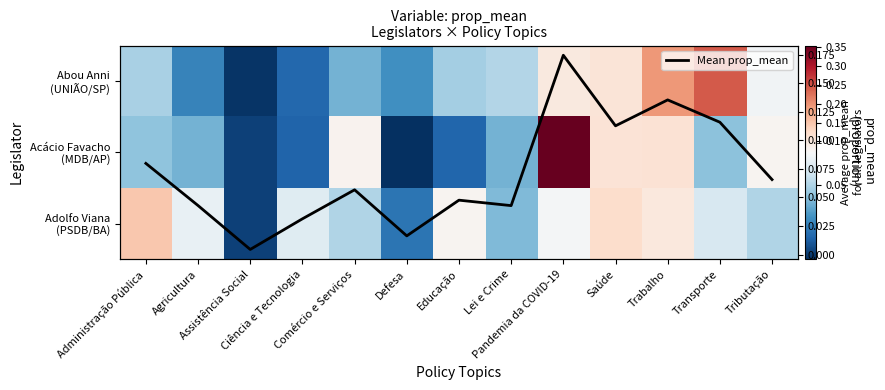

List the labels in order of Mean prop_mean value, largest first.

Pandemia da COVID-19, Trabalho, Transporte, Saúde, Administração Pública, Tributação, Comércio e Serviços, Educação, Agricultura, Lei e Crime, Ciência e Tecnologia, Defesa, Assistência Social